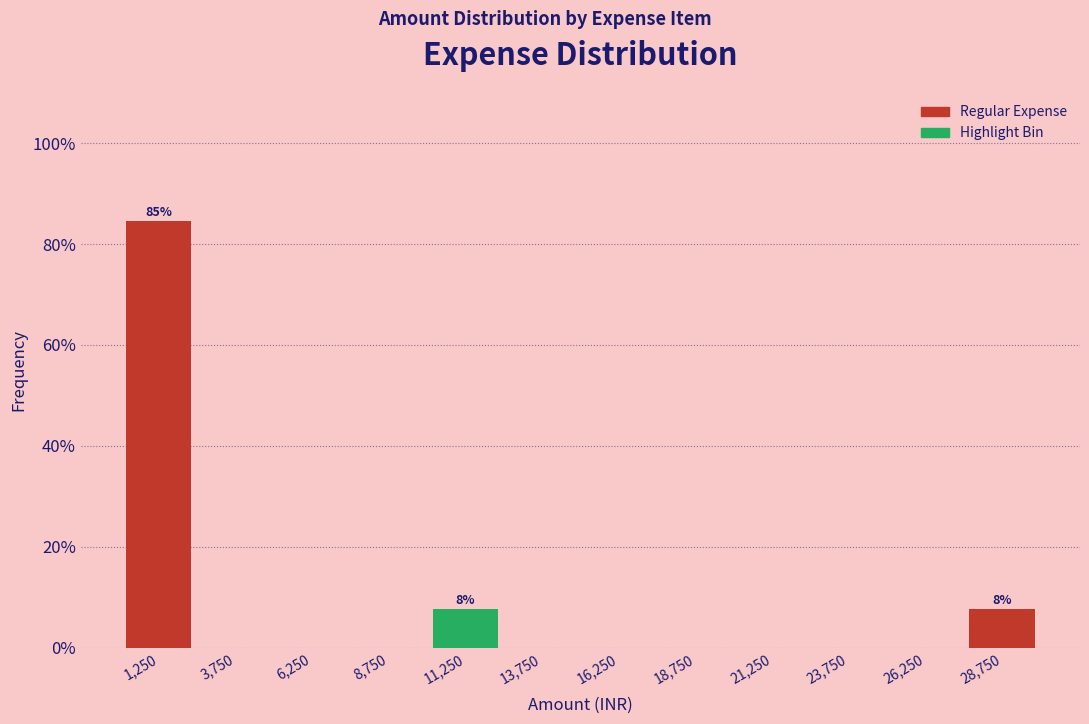

Over which range of the x-axis is the bar tallest?

0 to 2500